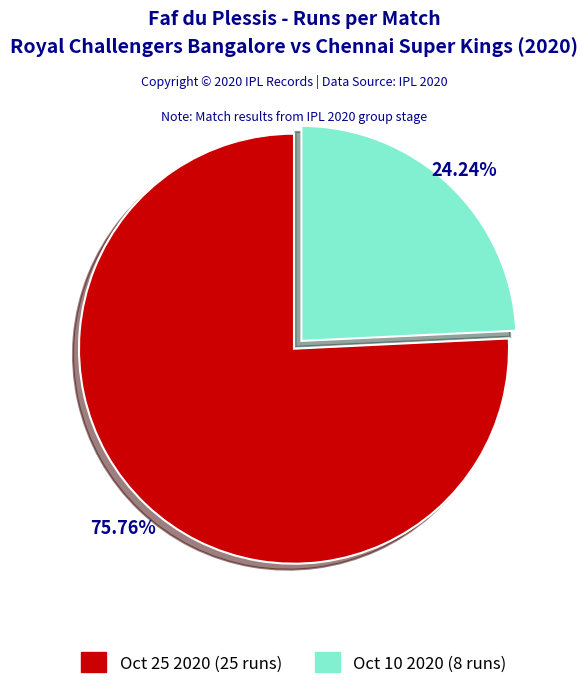

Is there a majority slice in this chart?

Yes